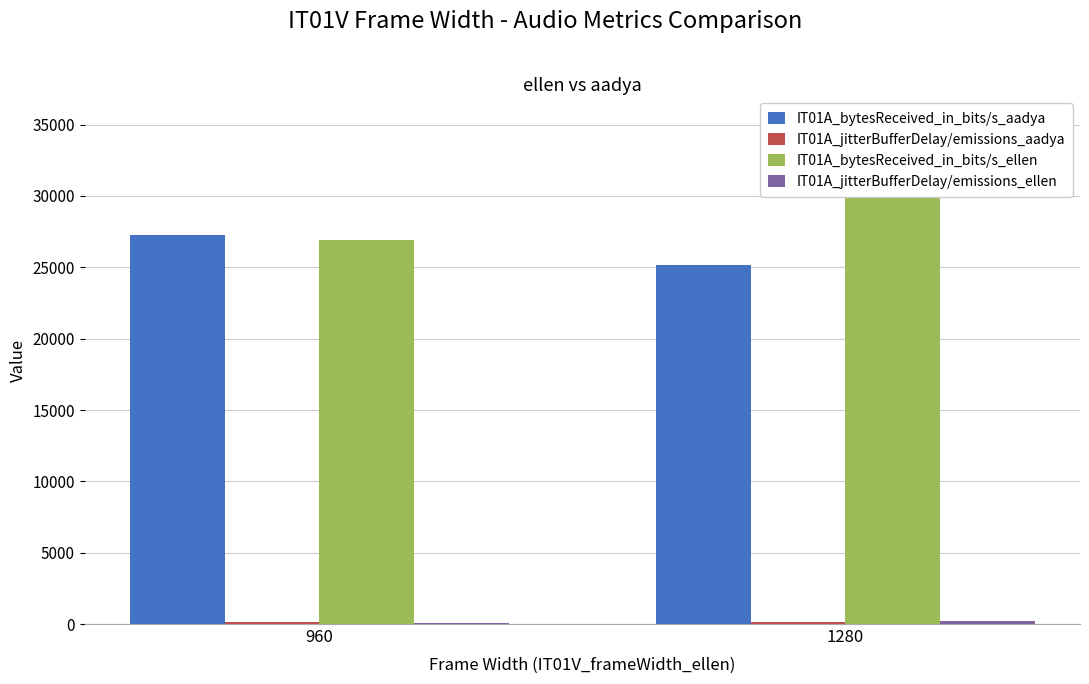

How many bars are there in total?

8